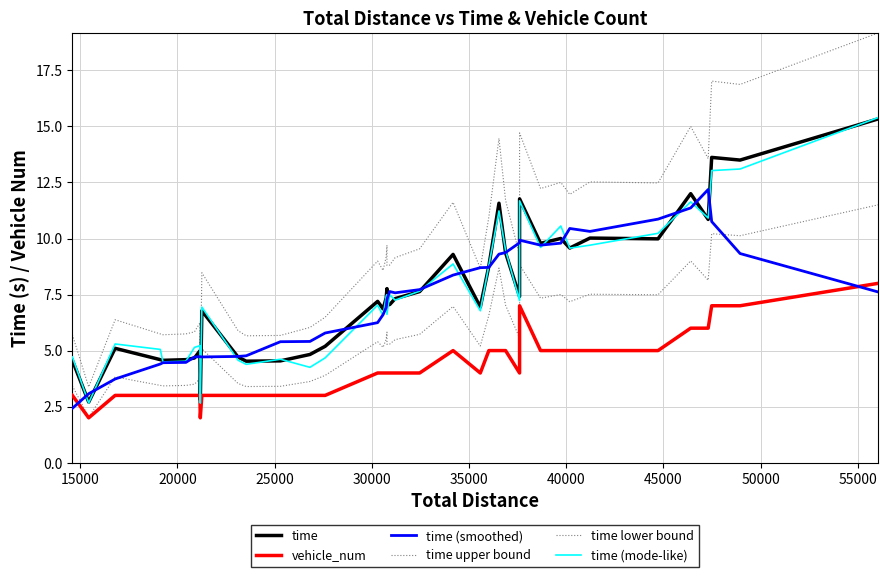

Reading left to right, transcribe all the data shown in this chart.

time: 4.6	2.7	5.1	4.6	4.6	4.6	4.7	5.0	2.8	6.8	4.7	4.5	4.5	4.8	5.2	7.2	6.9	7.3	7.8	7.0	7.1	7.3	7.6	9.3	6.9	8.8	11.6	9.4	7.4	11.8	9.8	10.0	9.6	10.0	10.0	12.0	10.9	13.6	13.5	15.3
vehicle_num: 3.0	2.0	3.0	3.0	3.0	3.0	3.0	3.0	2.0	3.0	3.0	3.0	3.0	3.0	3.0	4.0	4.0	4.0	4.0	4.0	4.0	4.0	4.0	5.0	4.0	5.0	5.0	5.0	4.0	7.0	5.0	5.0	5.0	5.0	5.0	6.0	6.0	7.0	7.0	8.0
time (smoothed): 2.4	3.1	3.7	4.4	4.5	4.5	4.7	4.7	4.7	4.7	4.7	4.8	5.4	5.4	5.8	6.2	6.6	6.9	7.2	7.3	7.6	7.6	7.7	8.4	8.7	8.7	9.3	9.4	9.8	9.9	9.7	9.8	10.4	10.3	10.9	11.4	12.2	10.8	9.3	7.6
time upper bound: 5.7	3.4	6.4	5.7	5.7	5.7	5.8	6.2	3.5	8.5	5.9	5.7	5.7	6.0	6.5	9.0	8.6	9.2	9.7	8.8	8.8	9.1	9.5	11.6	8.7	11.0	14.5	11.7	9.3	14.7	12.2	12.5	12.0	12.5	12.5	15.0	13.6	17.0	16.9	19.2
time lower bound: 3.4	2.0	3.8	3.4	3.4	3.4	3.5	3.7	2.1	5.1	3.5	3.4	3.4	3.6	3.9	5.4	5.1	5.5	5.8	5.3	5.3	5.5	5.7	7.0	5.2	6.6	8.7	7.0	5.6	8.8	7.3	7.5	7.2	7.5	7.5	9.0	8.1	10.2	10.1	11.5
time (mode-like): 4.7	2.7	5.3	5.1	4.5	4.5	5.1	5.2	2.7	6.9	4.6	4.4	4.6	4.3	4.7	7.0	6.6	7.4	7.5	6.6	7.5	7.3	7.7	8.9	6.8	8.8	11.2	9.5	7.2	11.7	9.6	10.6	9.6	9.7	10.2	11.6	10.9	13.0	13.1	15.4